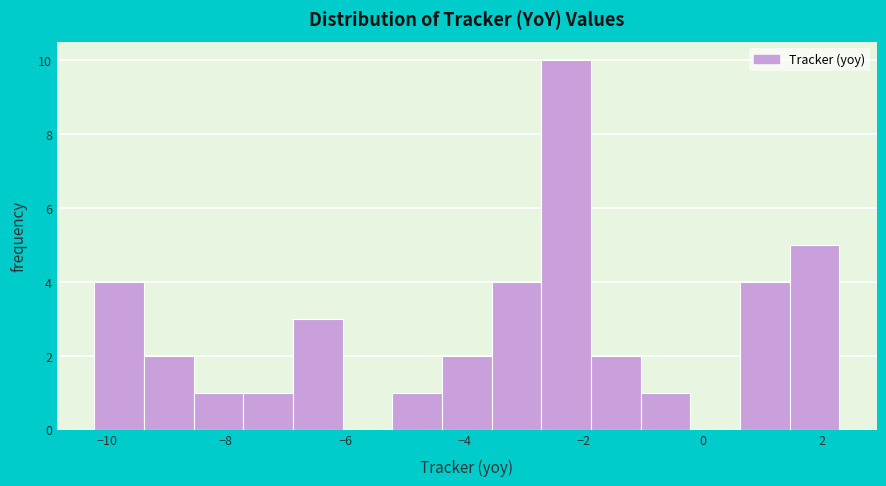

Reading left to right, transcribe this chart: for each bar, give the range it covers on the x-axis and its height. Neither the bar edges nor the heights are printed on the chart, so give them approximately, as read against the axes.

-10.2 to -9.4: 4
-9.4 to -8.6: 2
-8.6 to -7.8: 1
-7.8 to -6.8: 1
-6.8 to -6.0: 3
-6.0 to -5.2: 0
-5.2 to -4.4: 1
-4.4 to -3.6: 2
-3.6 to -2.8: 4
-2.8 to -1.8: 10
-1.8 to -1.0: 2
-1.0 to -0.2: 1
-0.2 to 0.6: 0
0.6 to 1.4: 4
1.4 to 2.2: 5